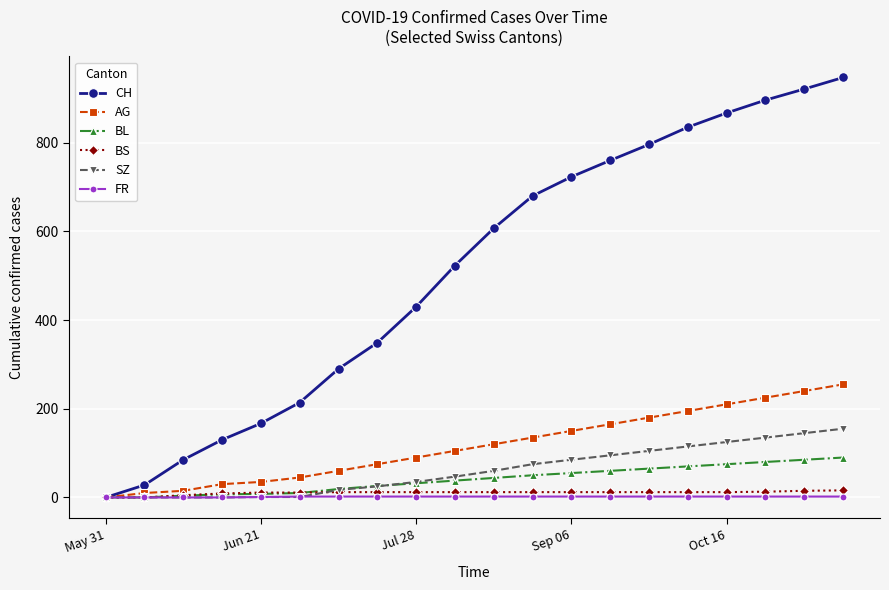

How many values in the FR series are below 2?

5